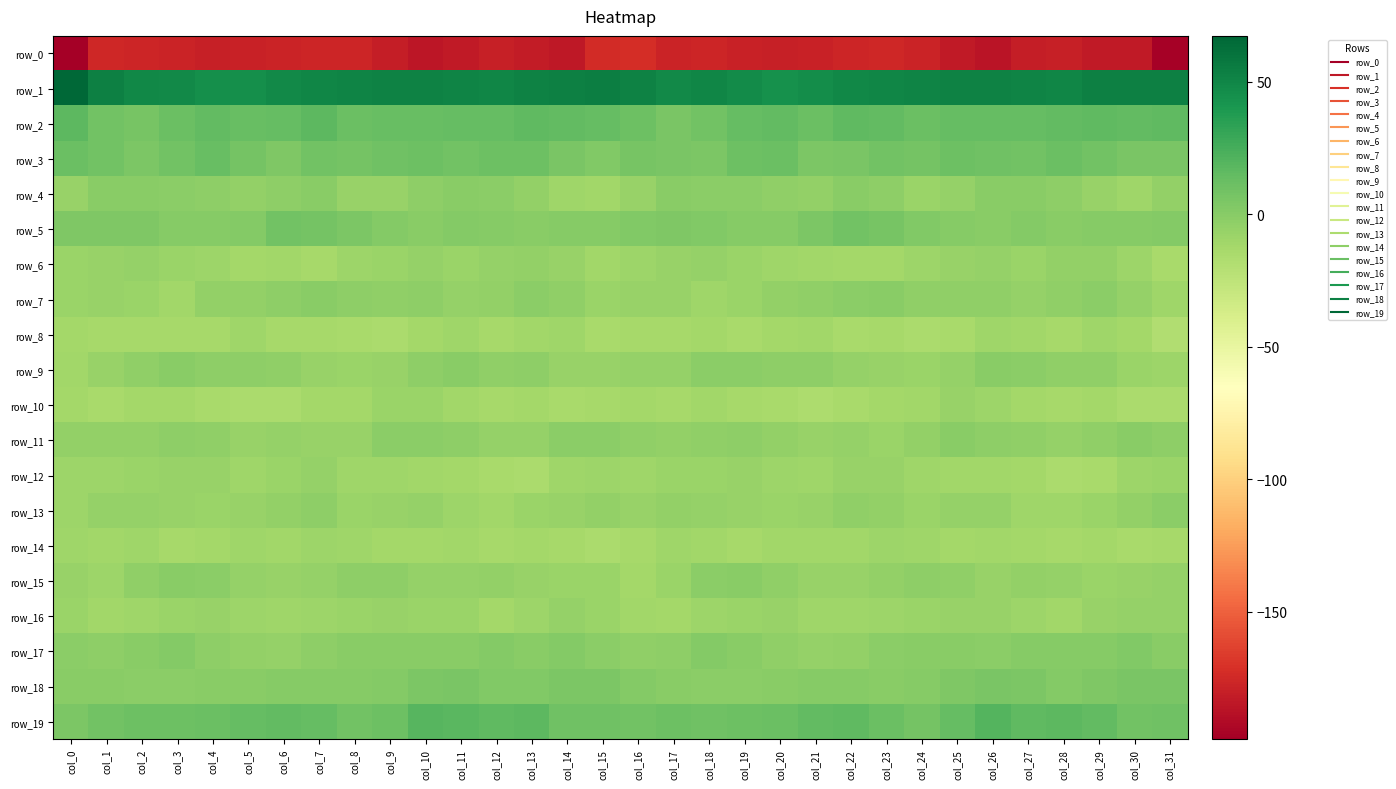

At which category is the sum across all series the highest?

col_26